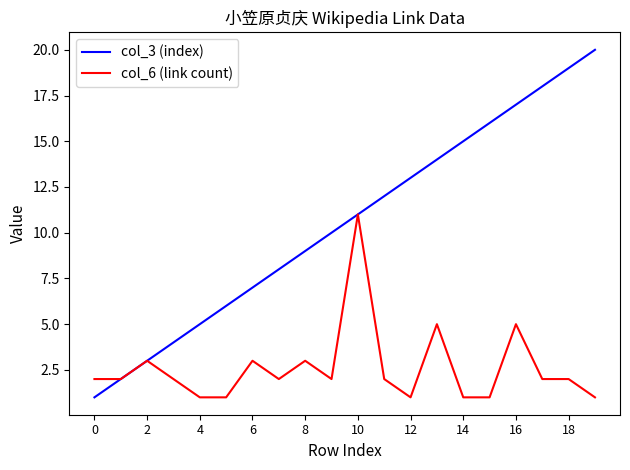

How many lines are shown in the chart?

2